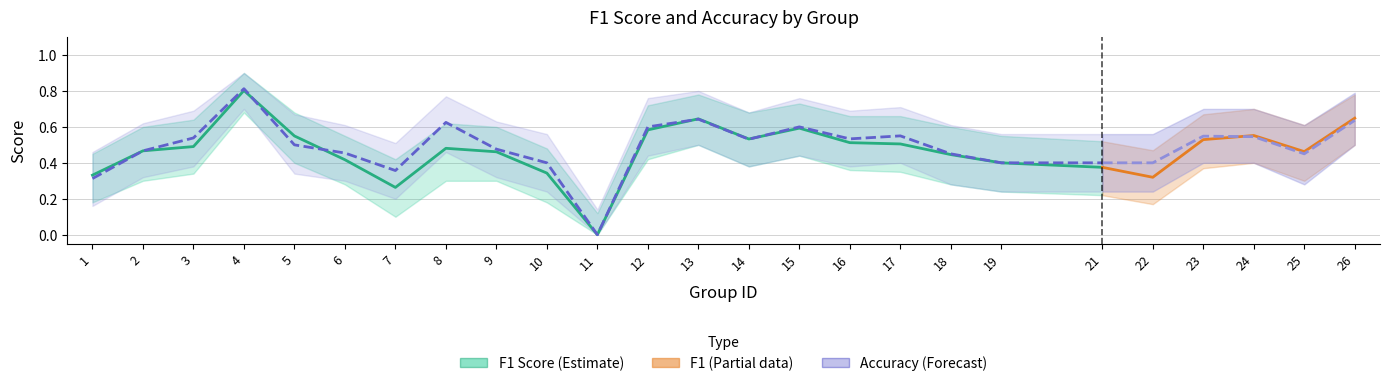

Does the chart display data point markers on the line(s)?

No